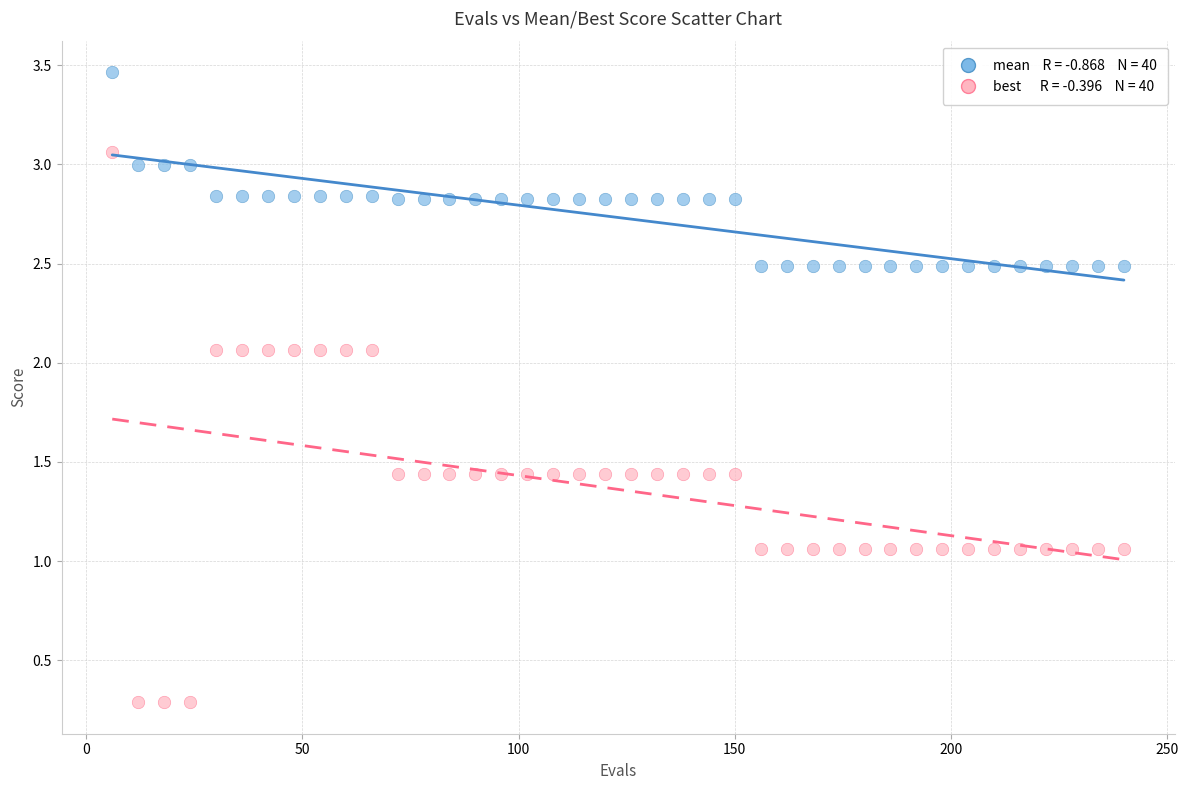

Across all data points, what is the range of Y values (max minus min)?

3.2